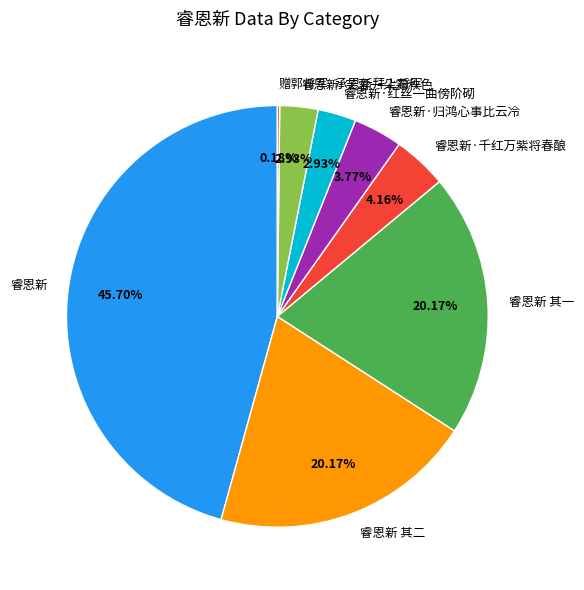

Approximately how many times larger is the value at 睿恩新 其一 compared to 睿恩新·归鸿心事比云冷?

5.4